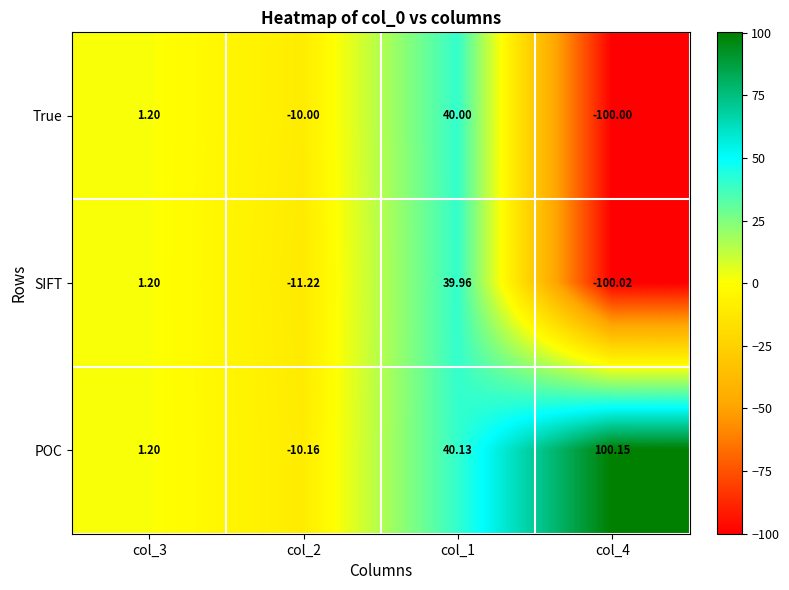

How many negative values does the SIFT series have?

2